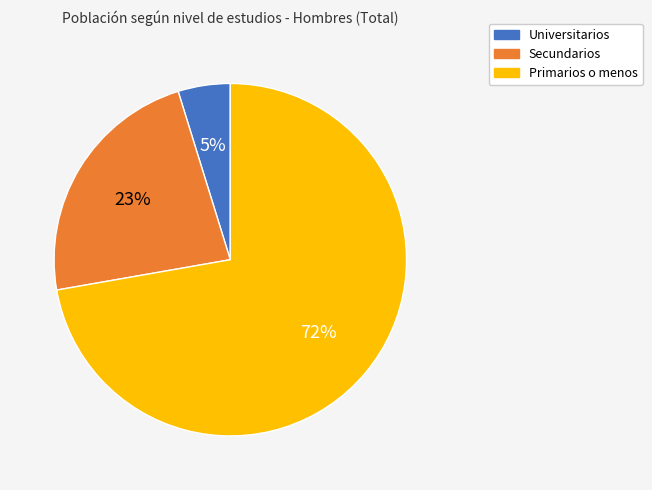

True or false: Universitarios accounts for 16% of the total.

False